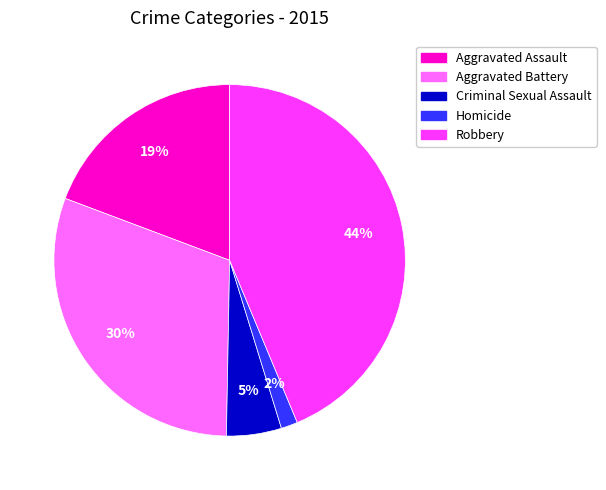

Is it true that Criminal Sexual Assault is 5% of the pie?

True